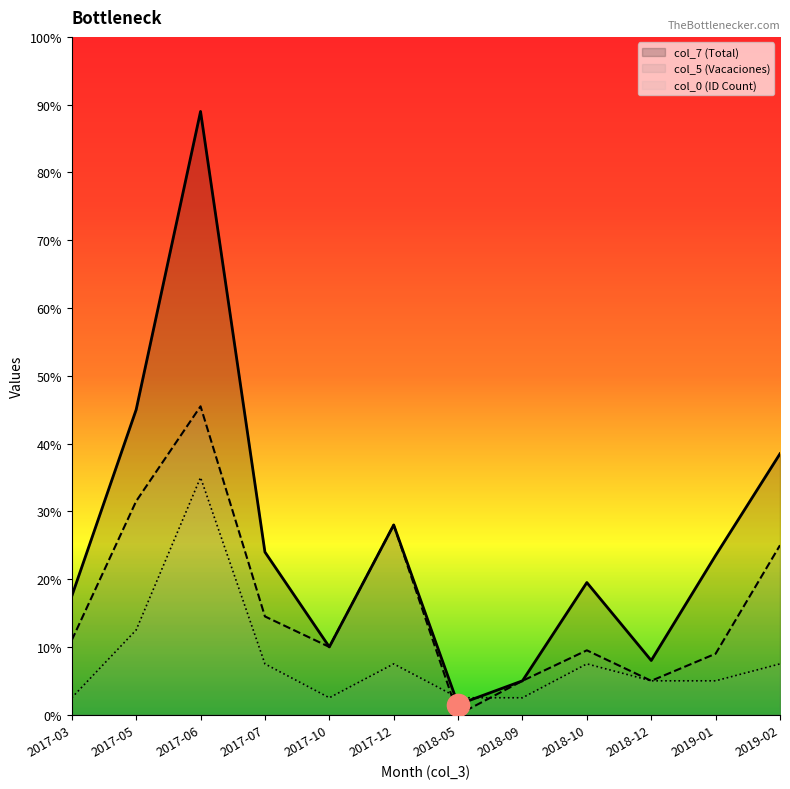

How many lines are shown in the chart?

3